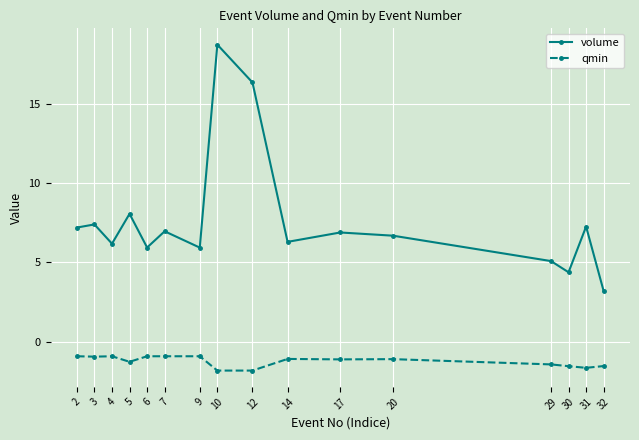

True or false: volume has more than 2 points higher than both neighbors.

True